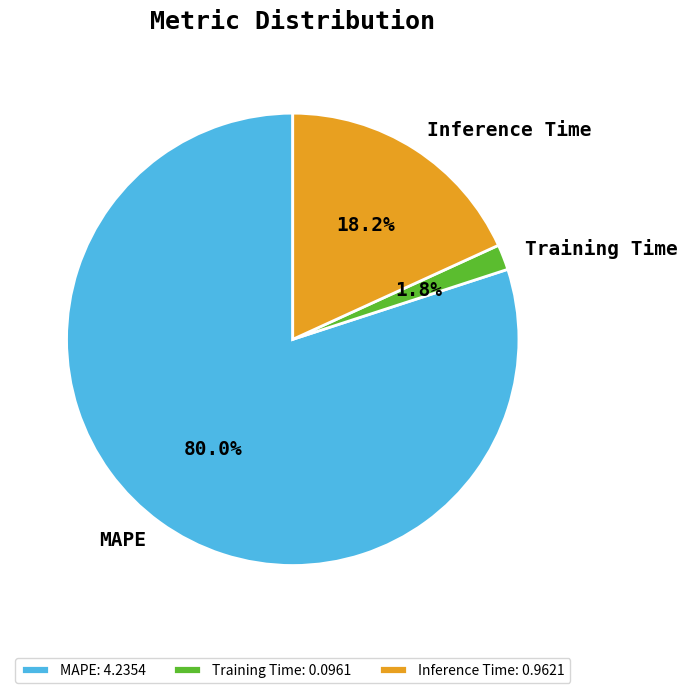

Which has a higher value, Inference Time or MAPE?

MAPE